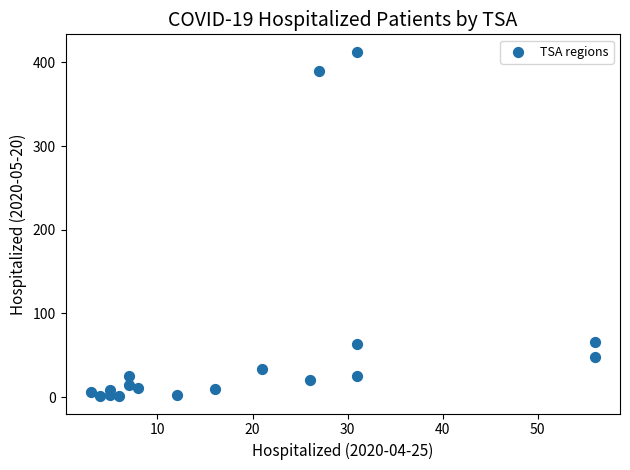

What is the range of Y values (max minus min)?

412